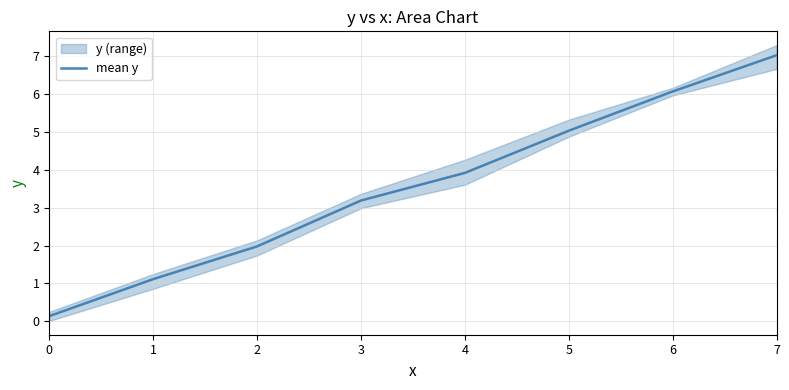

Rank the categories by value from highest to lowest.

7, 6, 5, 4, 3, 2, 1, 0